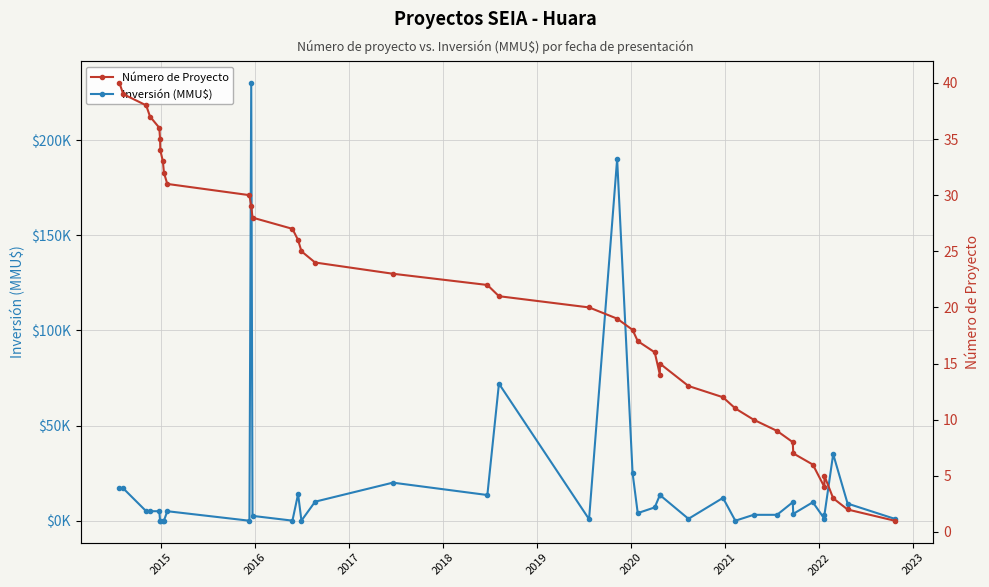

Reading left to right, list all the values displayed in this chart.

Inversión (MMU$): 17000	17000	5000	5000	5000	0	0	0	0	5000	0	230000	2550	45	14000	45	10000	20000	13500	72000	800	190000	25000	4000	7000	13500	13500	1000	12000	1	3100	3100	9720	3600	9720	1000	3000	35000	9000	1000
Número de Proyecto: 40	39	38	37	36	35	34	33	32	31	30	29	28	27	26	25	24	23	22	21	20	19	18	17	16	14	15	13	12	11	10	9	8	7	6	4	5	3	2	1